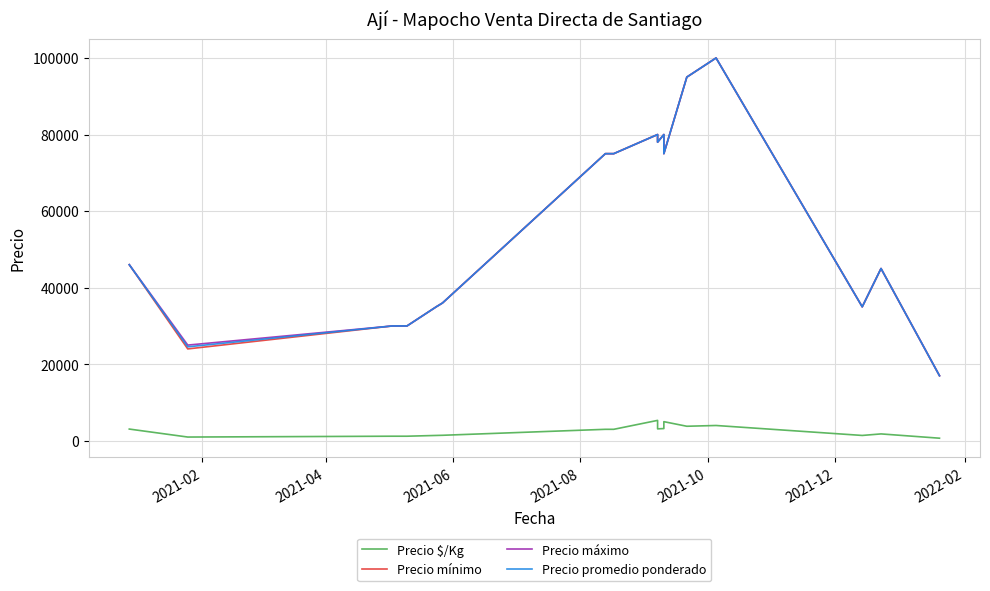

Which series has the largest range (max minus min)?

Precio mínimo